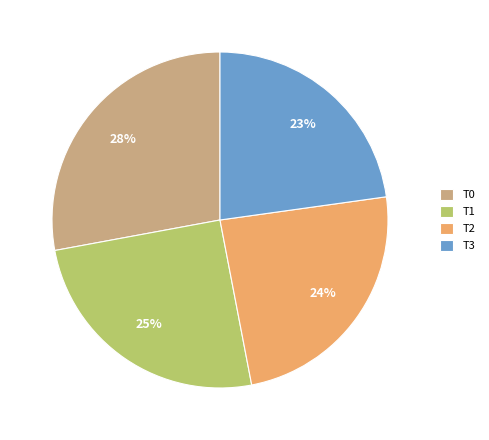

Which has a higher value, T1 or T2?

T1